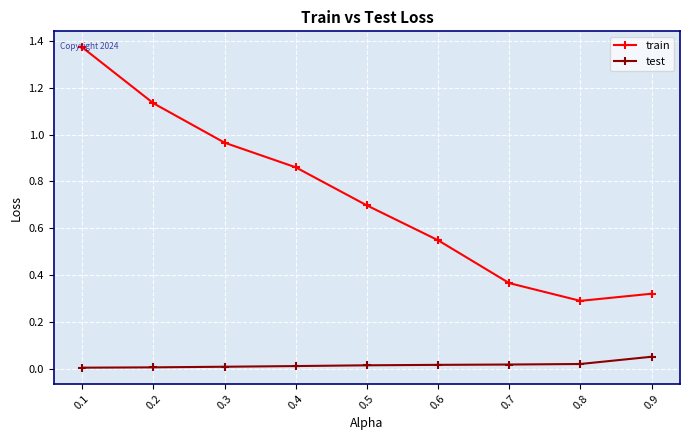

Rank the series by their average value, from highest to lowest.

train, test